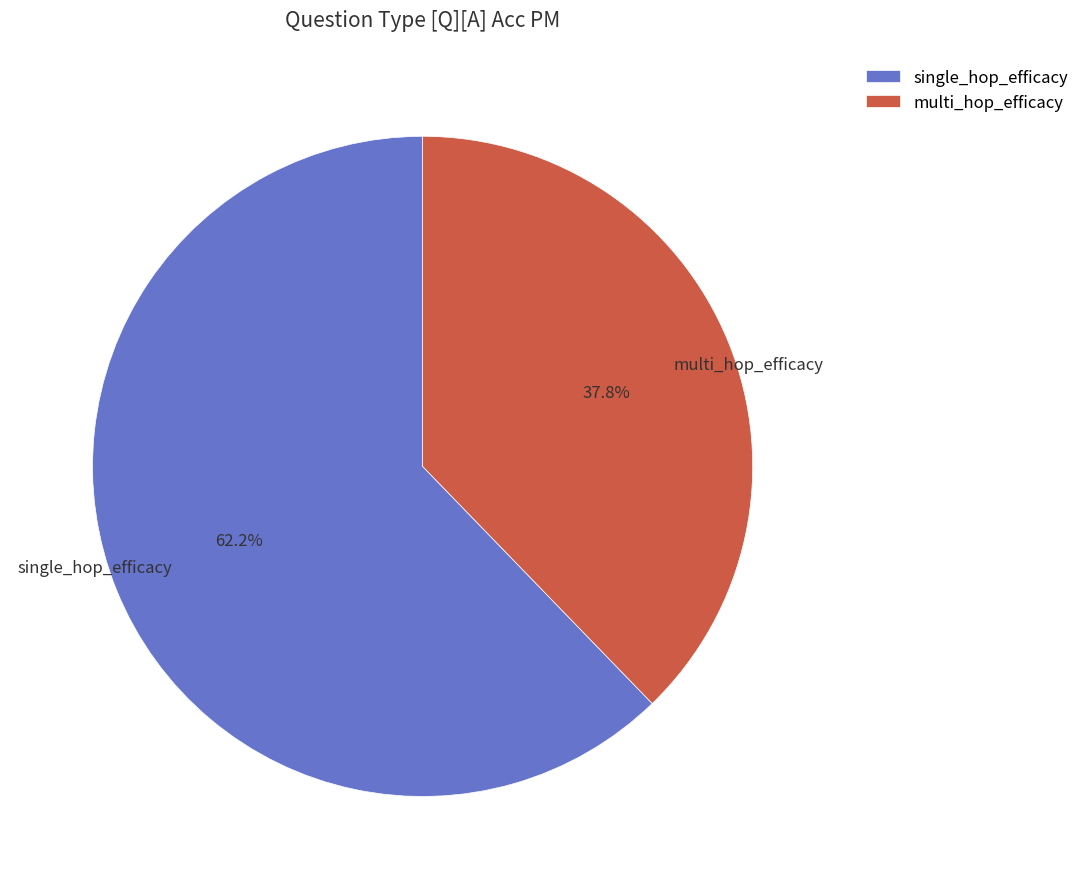

To the nearest percent, what portion does multi_hop_efficacy represent?

38%